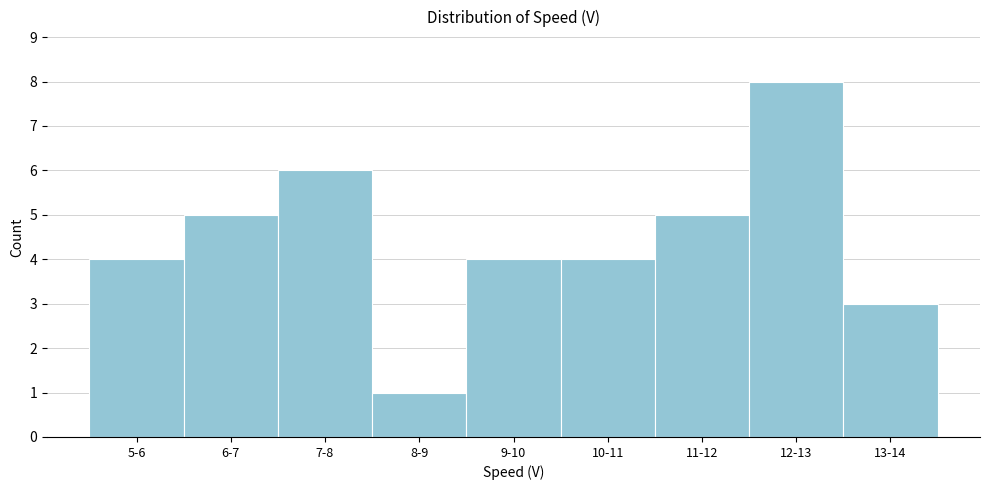

Reading left to right, extract all data points from this chart.

5-6=4	6-7=5	7-8=6	8-9=1	9-10=4	10-11=4	11-12=5	12-13=8	13-14=3